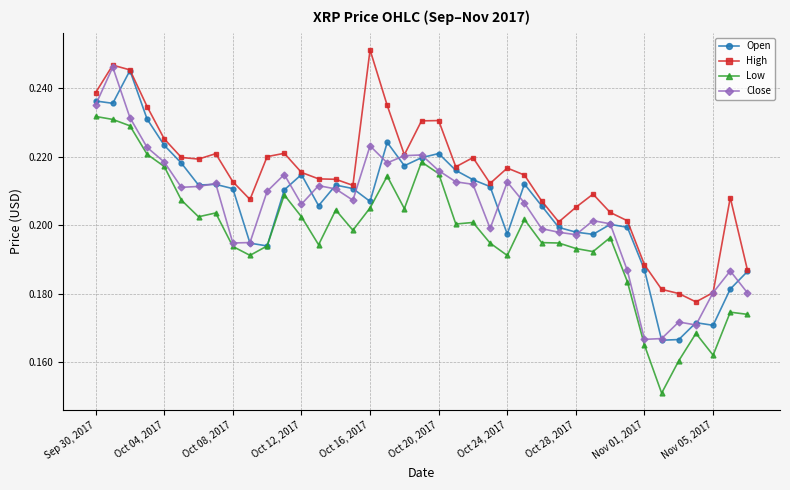

How many Low values are between 0 and 1?

39